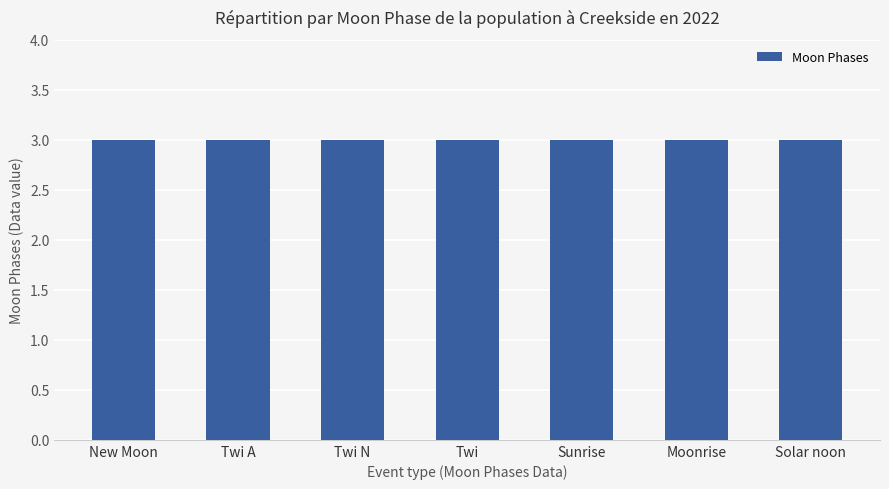

Does the chart contain stacked bars?

No